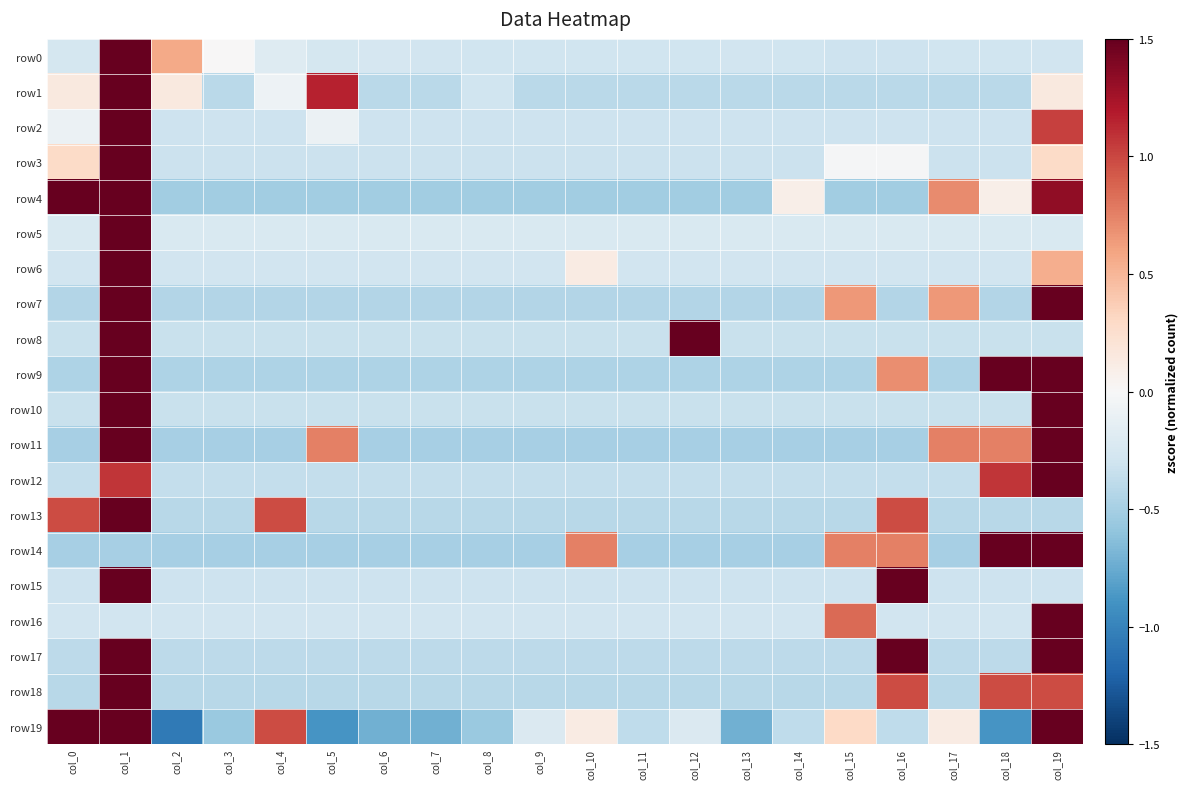

How many series are shown in this chart?

20